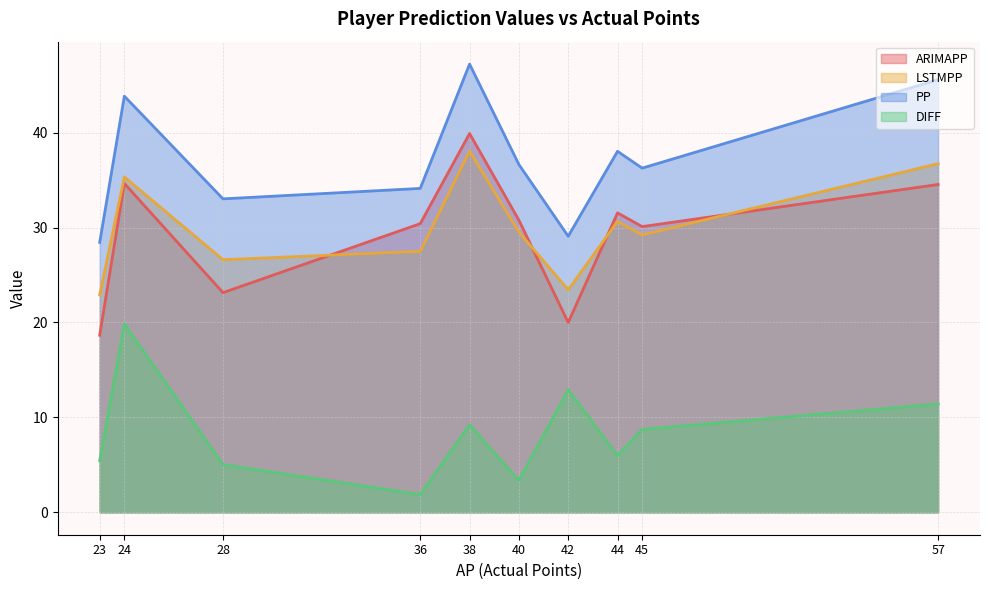

Read the LSTMPP value at 38.

38.1